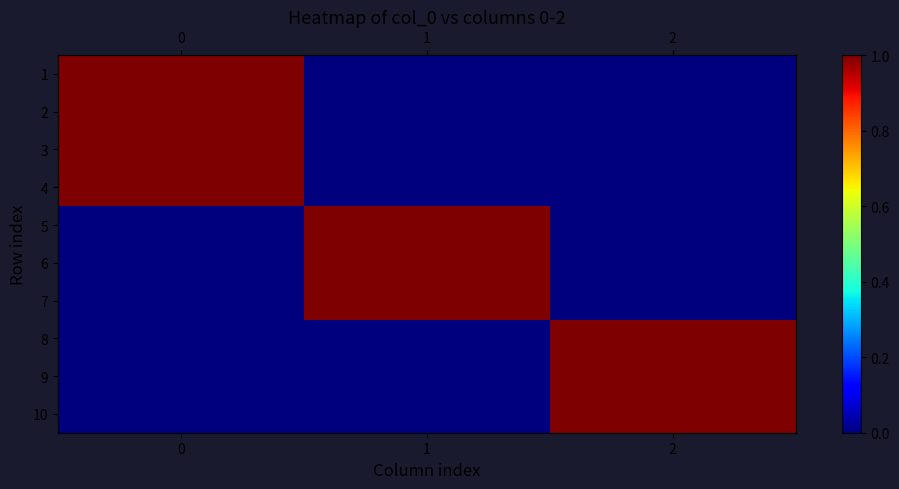

What value does the 1 series have at 0?

1